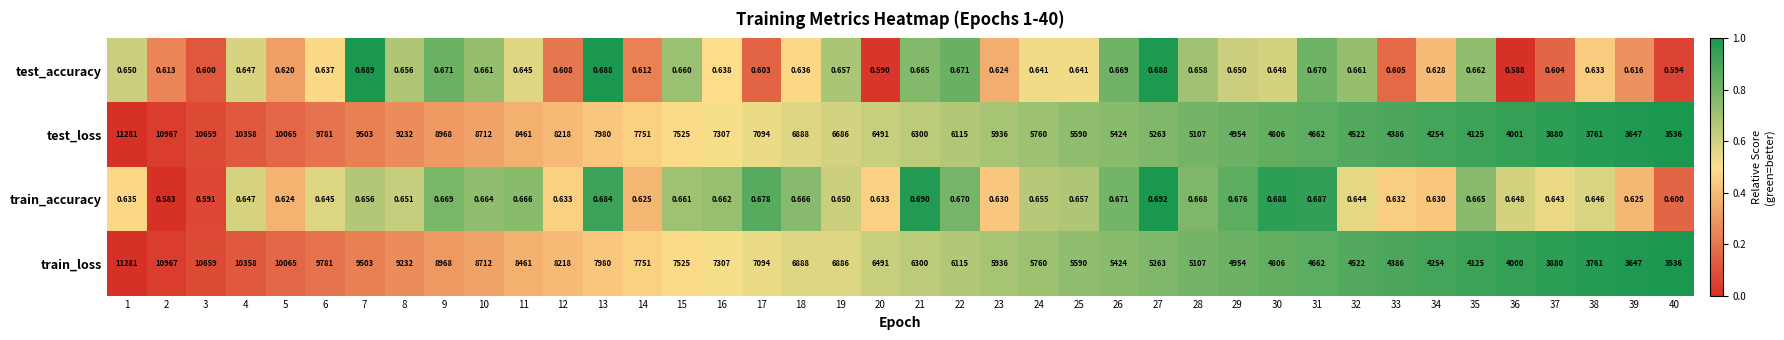

Reading left to right, list all the values displayed in this chart.

test_accuracy: 1=0.7	2=0.6	3=0.6	4=0.6	5=0.6	6=0.6	7=0.7	8=0.7	9=0.7	10=0.7	11=0.6	12=0.6	13=0.7	14=0.6	15=0.7	16=0.6	17=0.6	18=0.6	19=0.7	20=0.6	21=0.7	22=0.7	23=0.6	24=0.6	25=0.6	26=0.7	27=0.7	28=0.7	29=0.7	30=0.6	31=0.7	32=0.7	33=0.6	34=0.6	35=0.7	36=0.6	37=0.6	38=0.6	39=0.6	40=0.6
test_loss: 1=11281.0	2=10967.0	3=10659.0	4=10358.0	5=10065.0	6=9781.0	7=9503.0	8=9232.0	9=8968.0	10=8712.0	11=8461.0	12=8218.0	13=7980.0	14=7751.0	15=7525.0	16=7307.0	17=7094.0	18=6888.0	19=6686.0	20=6491.0	21=6300.0	22=6115.0	23=5936.0	24=5760.0	25=5590.0	26=5424.0	27=5263.0	28=5107.0	29=4954.0	30=4806.0	31=4662.0	32=4522.0	33=4386.0	34=4254.0	35=4125.0	36=4001.0	37=3880.0	38=3761.0	39=3647.0	40=3536.0
train_accuracy: 1=0.6	2=0.6	3=0.6	4=0.6	5=0.6	6=0.6	7=0.7	8=0.7	9=0.7	10=0.7	11=0.7	12=0.6	13=0.7	14=0.6	15=0.7	16=0.7	17=0.7	18=0.7	19=0.7	20=0.6	21=0.7	22=0.7	23=0.6	24=0.7	25=0.7	26=0.7	27=0.7	28=0.7	29=0.7	30=0.7	31=0.7	32=0.6	33=0.6	34=0.6	35=0.7	36=0.6	37=0.6	38=0.6	39=0.6	40=0.6
train_loss: 1=11281.0	2=10967.0	3=10659.0	4=10358.0	5=10065.0	6=9781.0	7=9503.0	8=9232.0	9=8968.0	10=8712.0	11=8461.0	12=8218.0	13=7980.0	14=7751.0	15=7525.0	16=7307.0	17=7094.0	18=6888.0	19=6886.0	20=6491.0	21=6300.0	22=6115.0	23=5936.0	24=5760.0	25=5590.0	26=5424.0	27=5263.0	28=5107.0	29=4954.0	30=4806.0	31=4662.0	32=4522.0	33=4386.0	34=4254.0	35=4125.0	36=4000.0	37=3880.0	38=3761.0	39=3647.0	40=3536.0